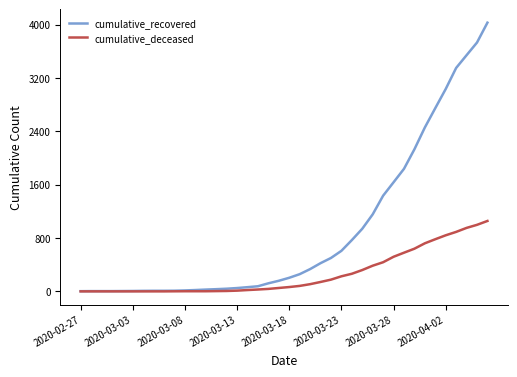

Which series has the largest range (max minus min)?

cumulative_recovered